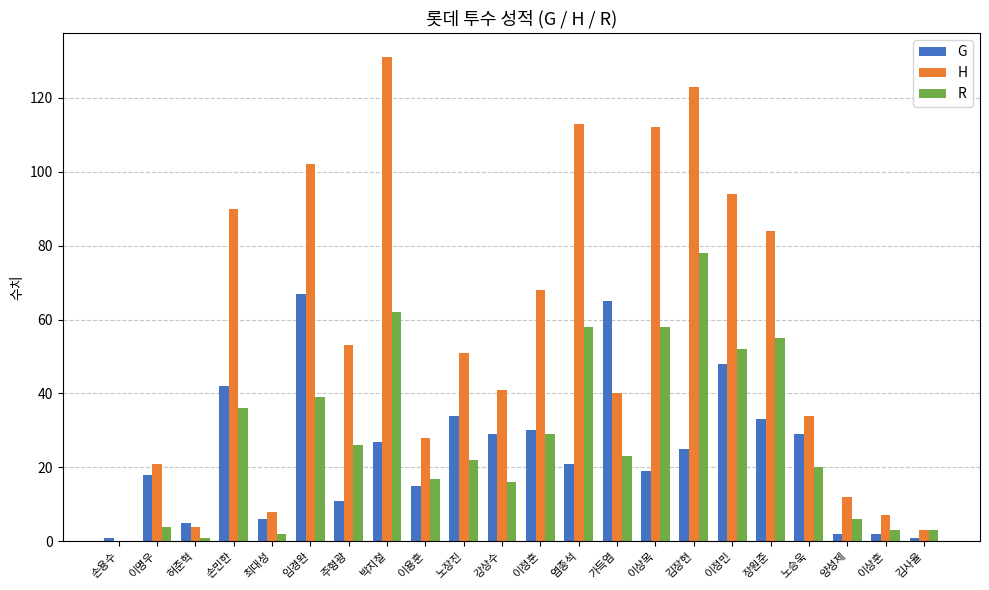

What is the maximum value for G?

67